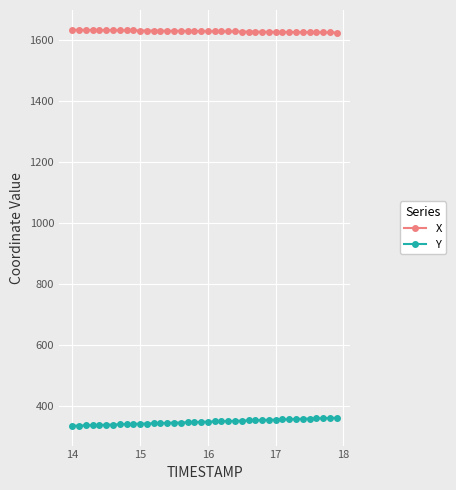

What is the average value of the Y series?

347.9